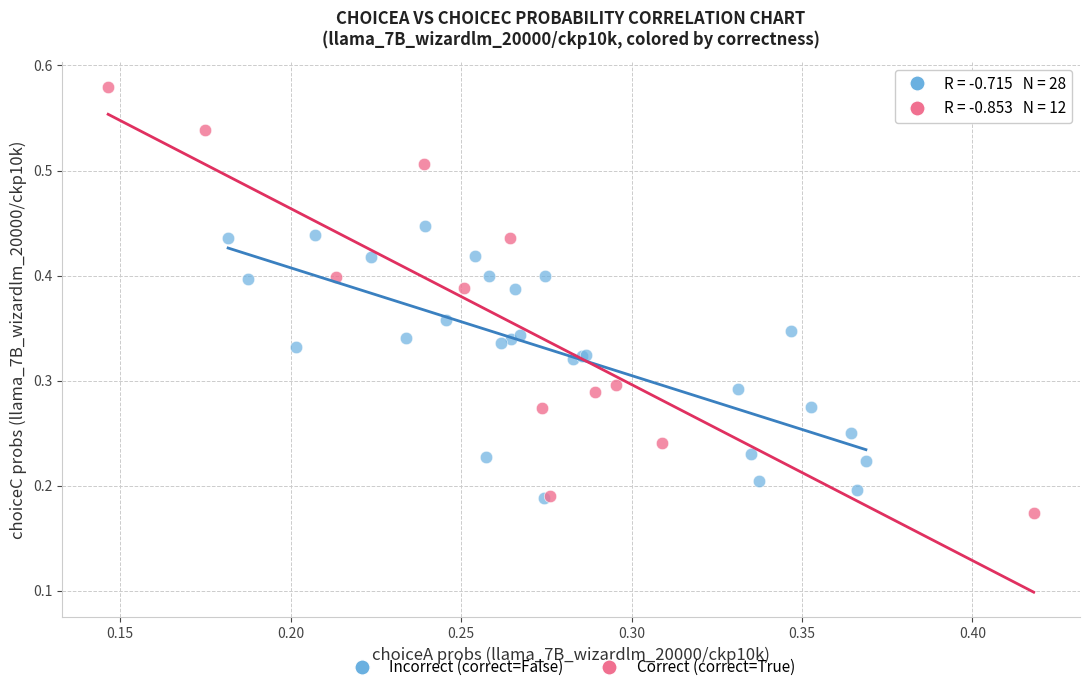

Which series reaches the maximum Y coordinate?

Correct (correct=True)